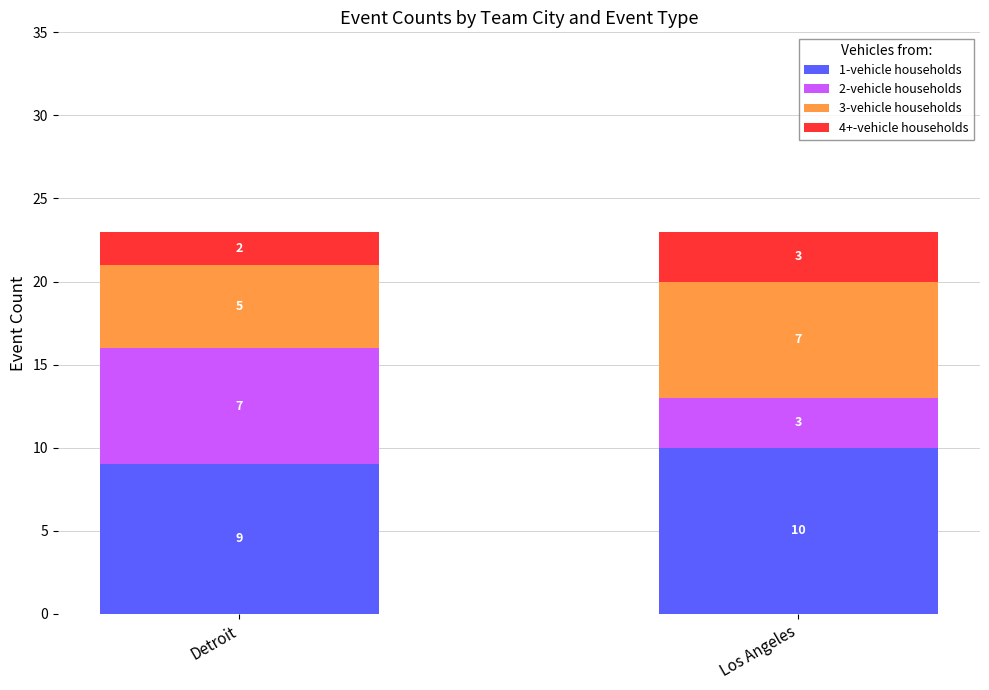

What is the total value across all series at Detroit?

23